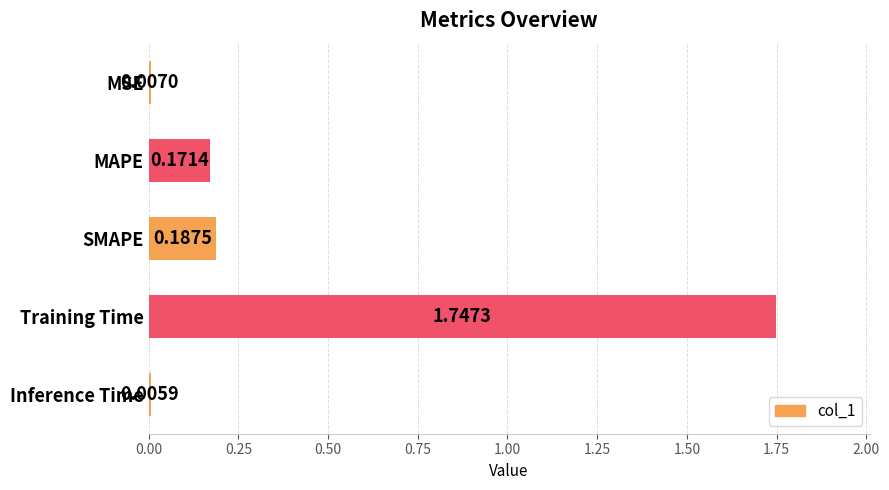

What is the sum of all values?

2.1